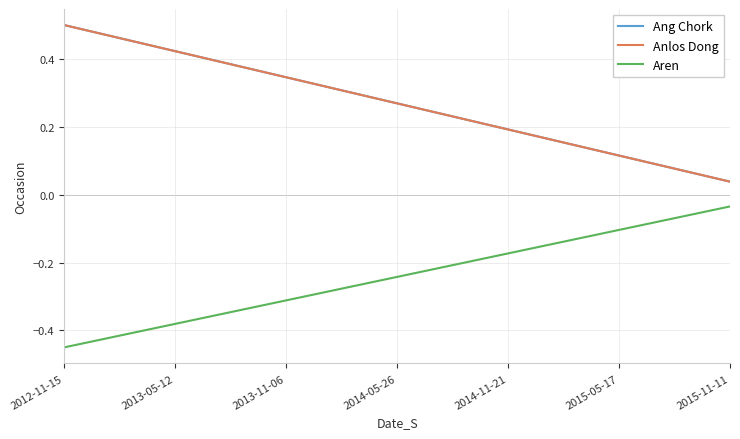

True or false: Ang Chork has more than 0 points higher than both neighbors.

False